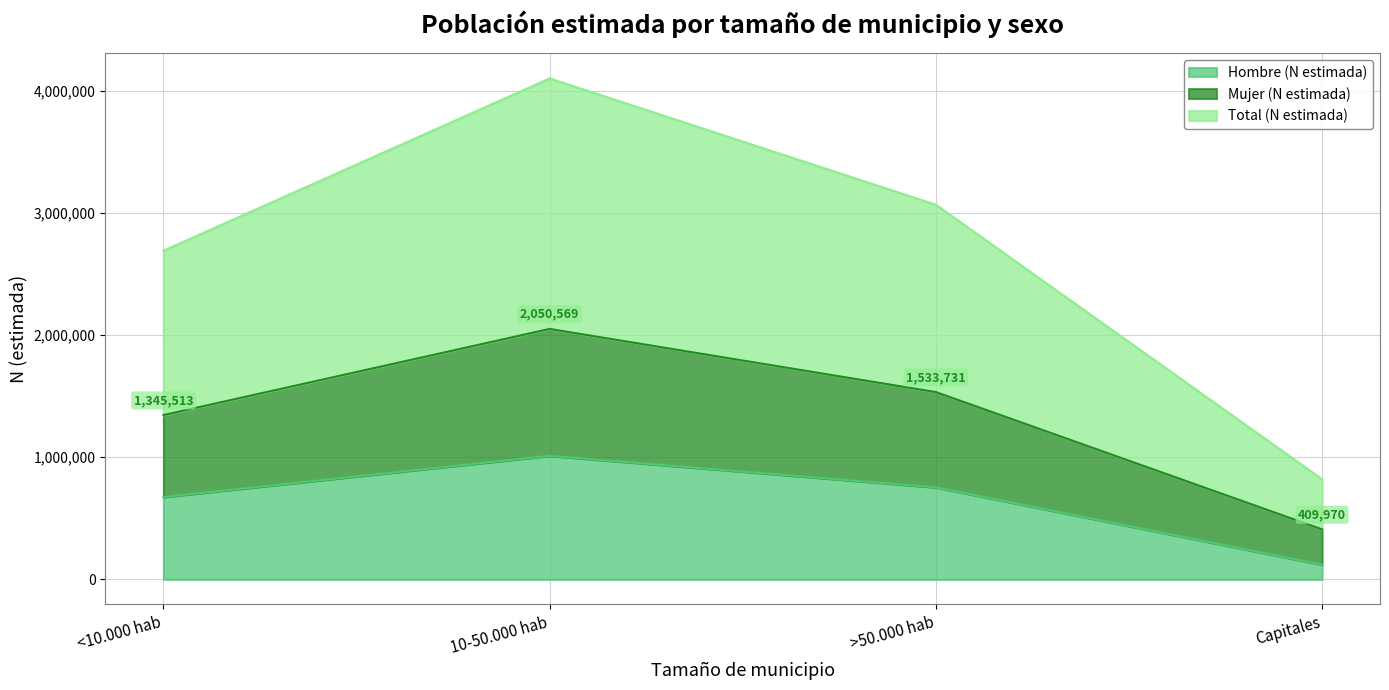

What is the difference between the maximum and second lowest values in the Total (N estimada) series?

1410112